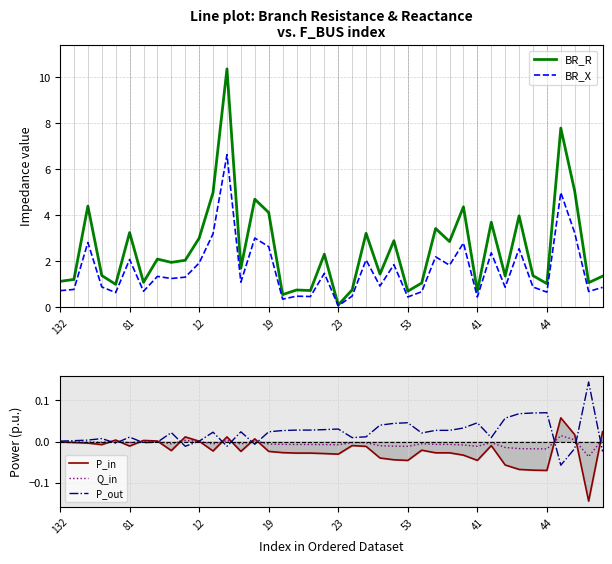

The BR_R series shows 4.1 at 19. True or false?

True